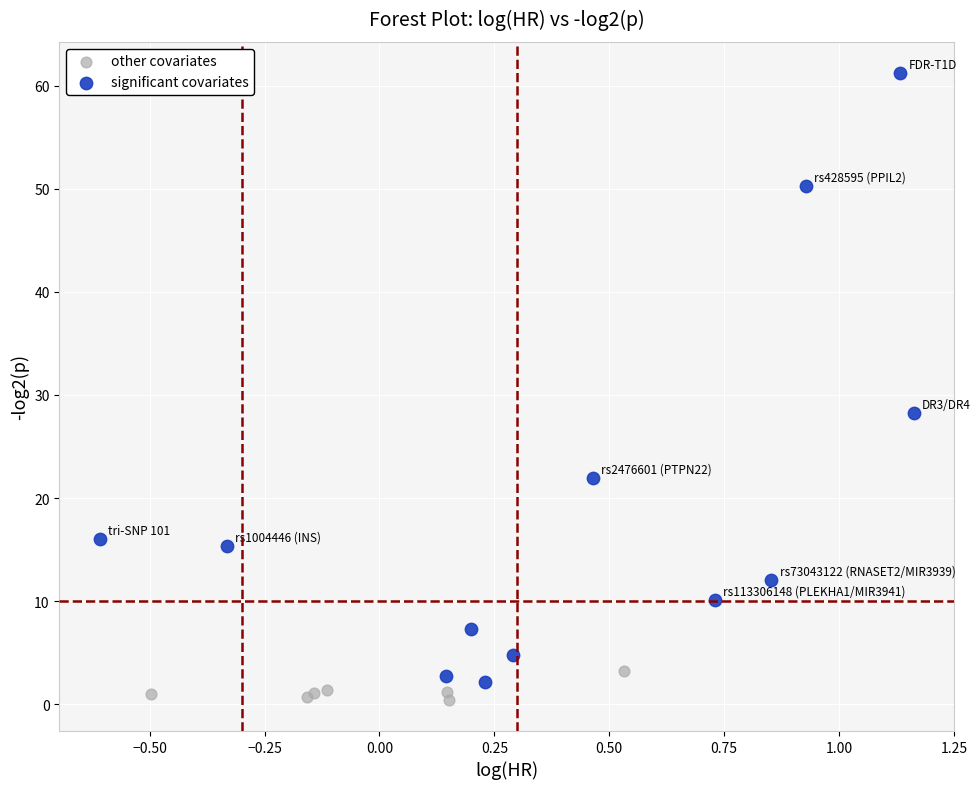

Which series reaches the maximum Y coordinate?

significant covariates